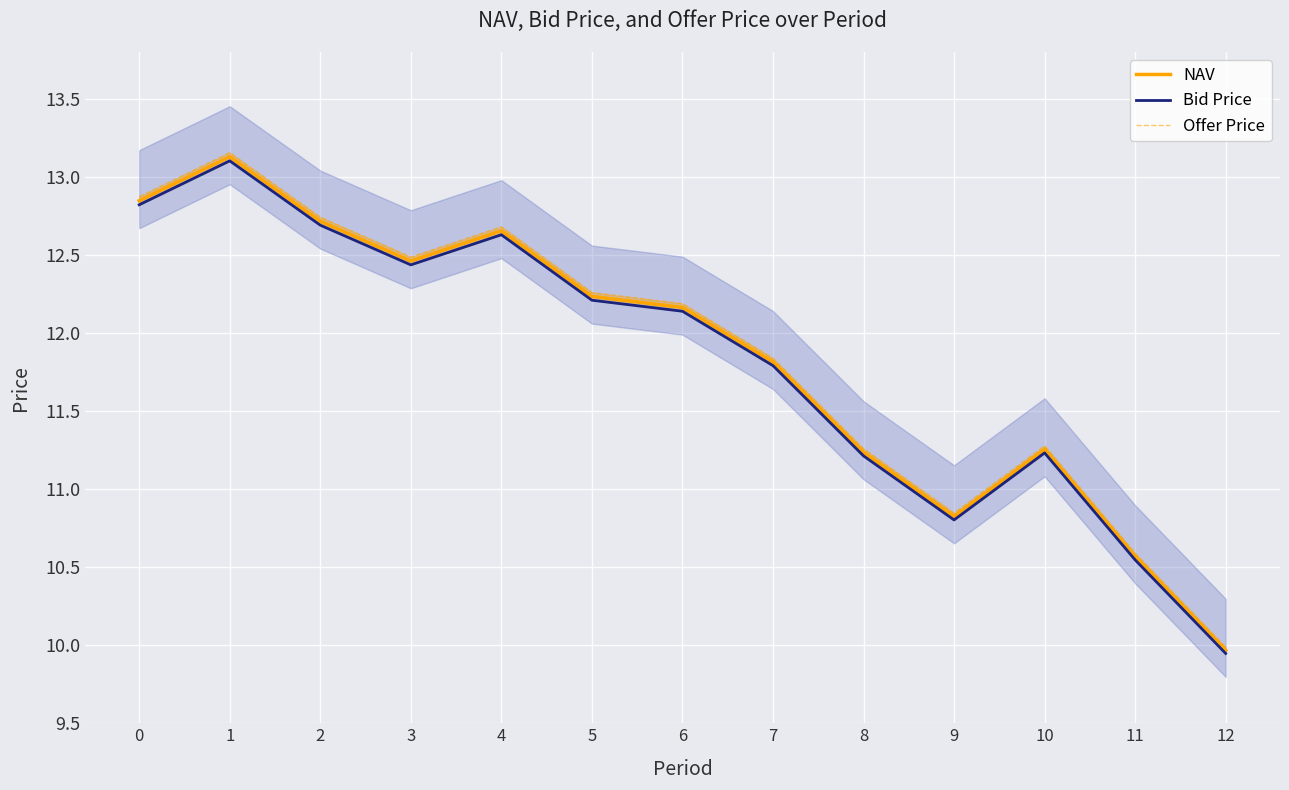

Reading left to right, transcribe all the data shown in this chart.

NAV: 0=12.8	1=13.1	2=12.7	3=12.5	4=12.7	5=12.2	6=12.2	7=11.8	8=11.2	9=10.8	10=11.3	11=10.6	12=10.0
Bid Price: 0=12.8	1=13.1	2=12.7	3=12.4	4=12.6	5=12.2	6=12.1	7=11.8	8=11.2	9=10.8	10=11.2	11=10.5	12=9.9
Offer Price: 0=12.9	1=13.2	2=12.7	3=12.5	4=12.7	5=12.3	6=12.2	7=11.8	8=11.3	9=10.8	10=11.3	11=10.6	12=10.0